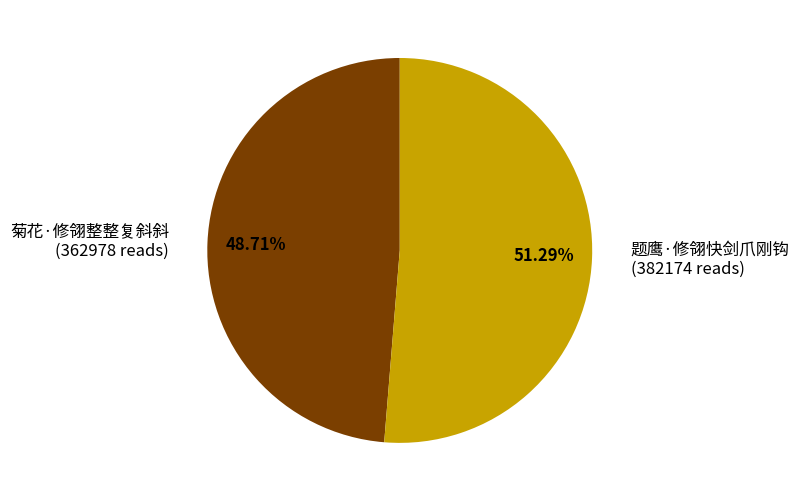

Is there any slice that represents more than half of the pie?

Yes